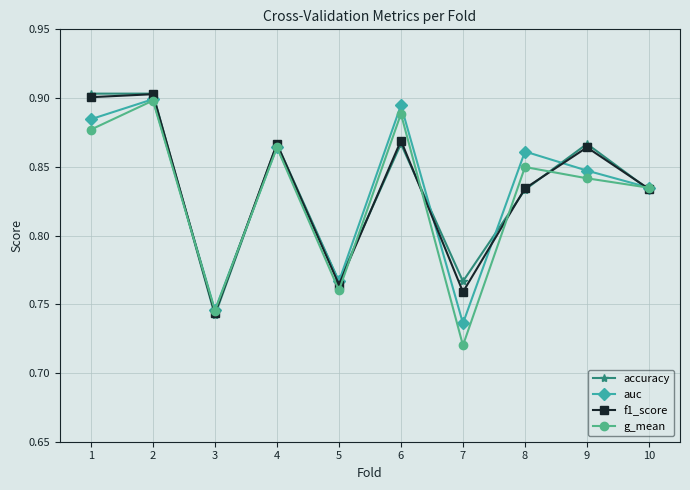

What is the total value across all series at 3?

3.0